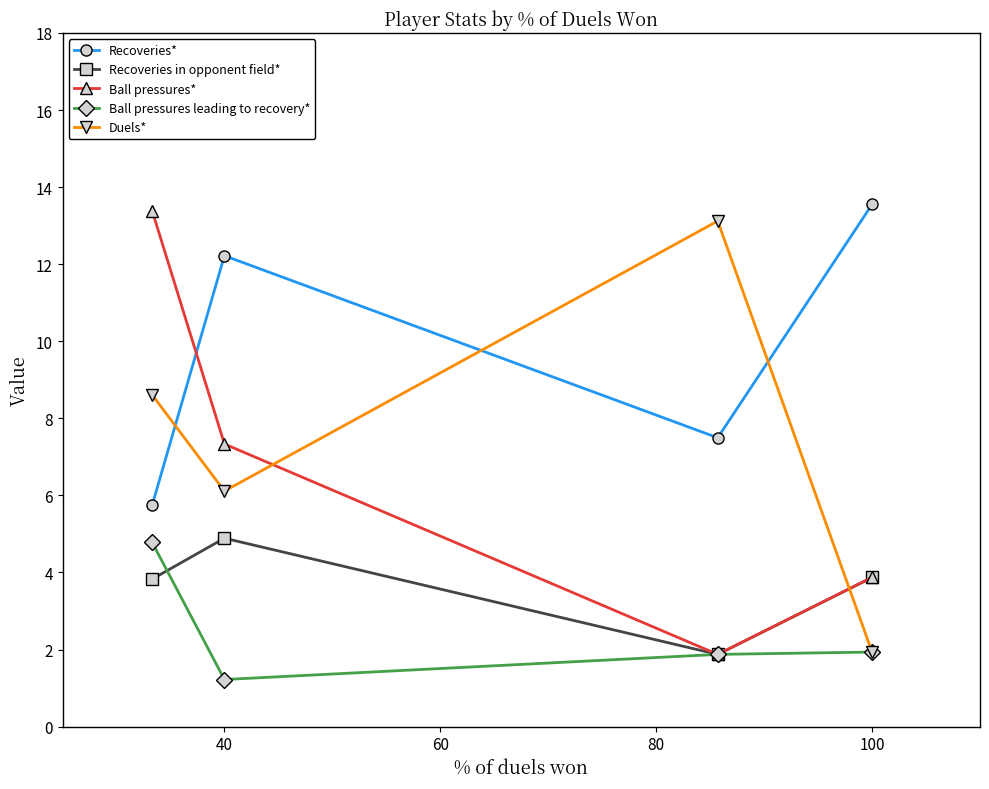

How many interior local peaks does the Duels* series have?

1